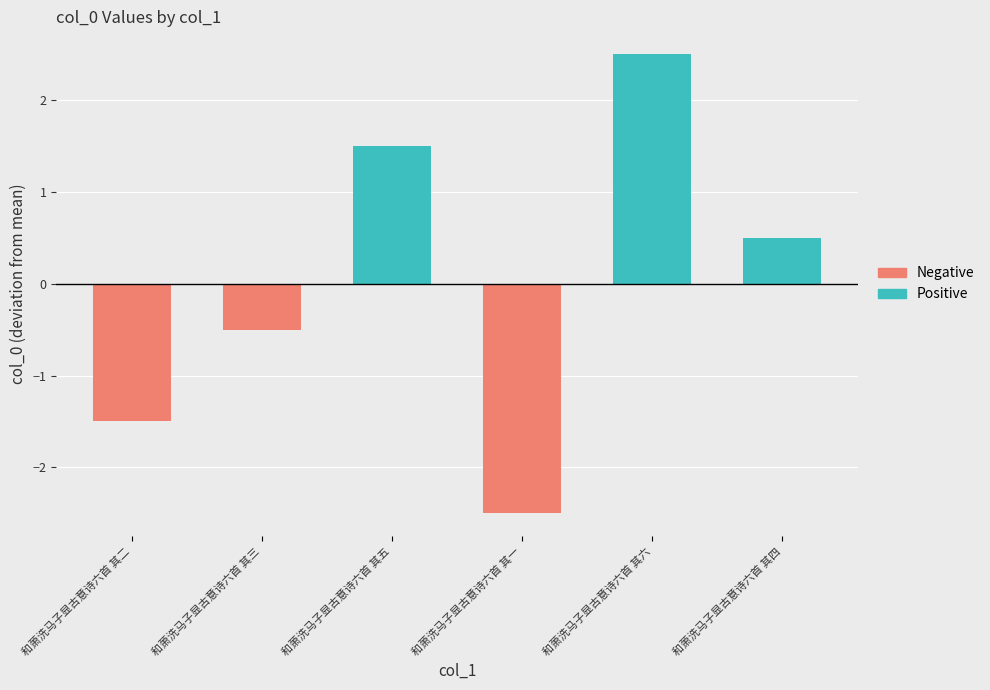

Is it true that Positive equals 0.0 at 和萧洗马子显古意诗六首 其二?

True